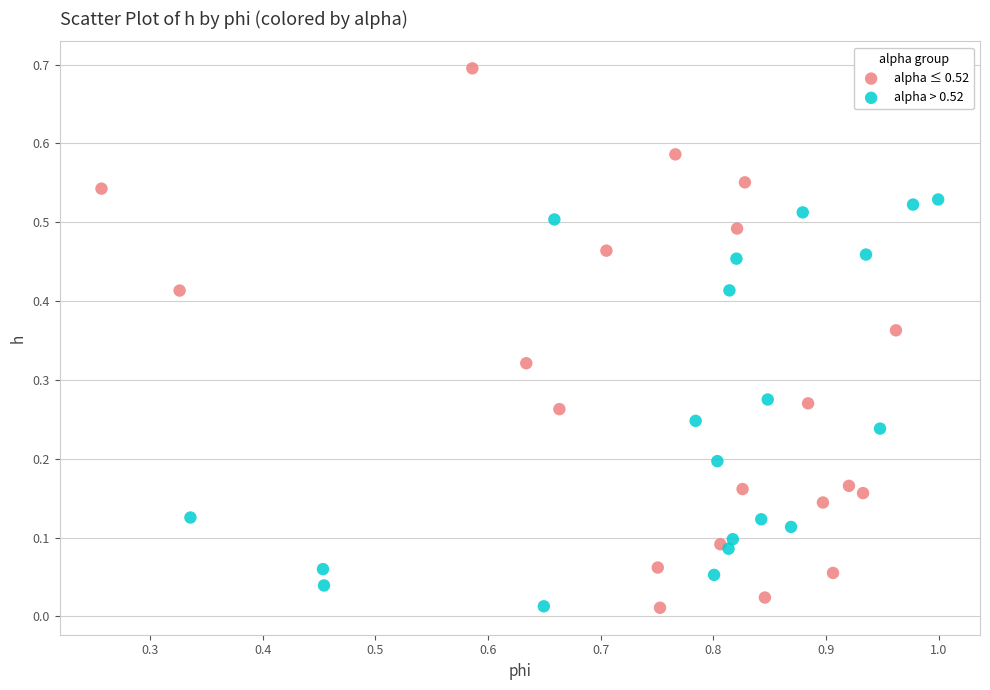

Which series has the largest Y range (max minus min)?

alpha ≤ 0.52